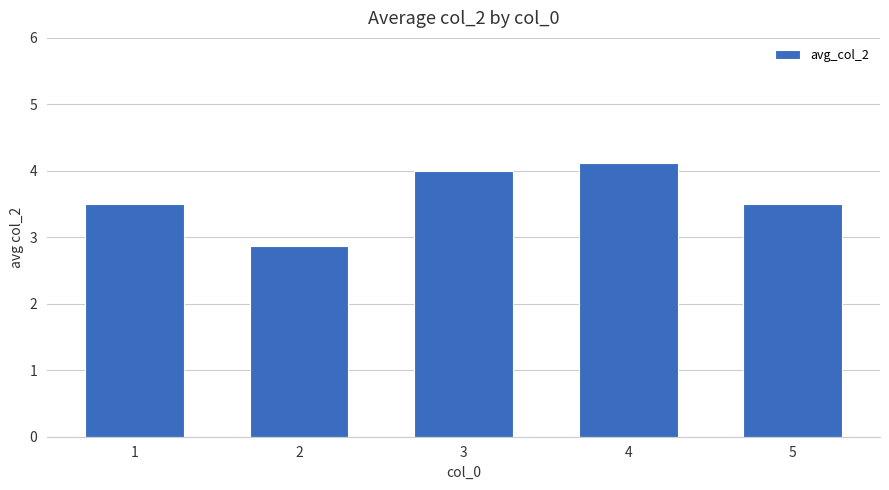

At which category does the chart reach its peak across all series?

4